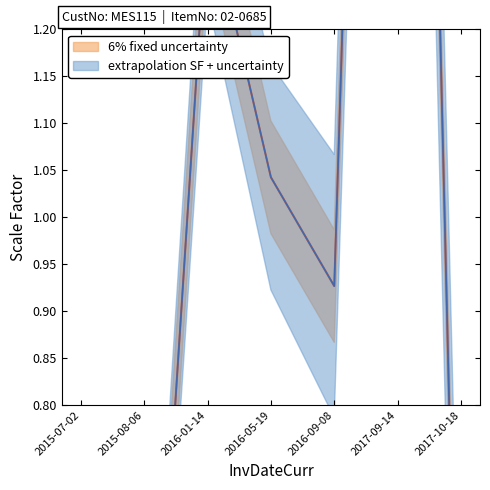

At which label is the value closest to 1?

2016-05-19